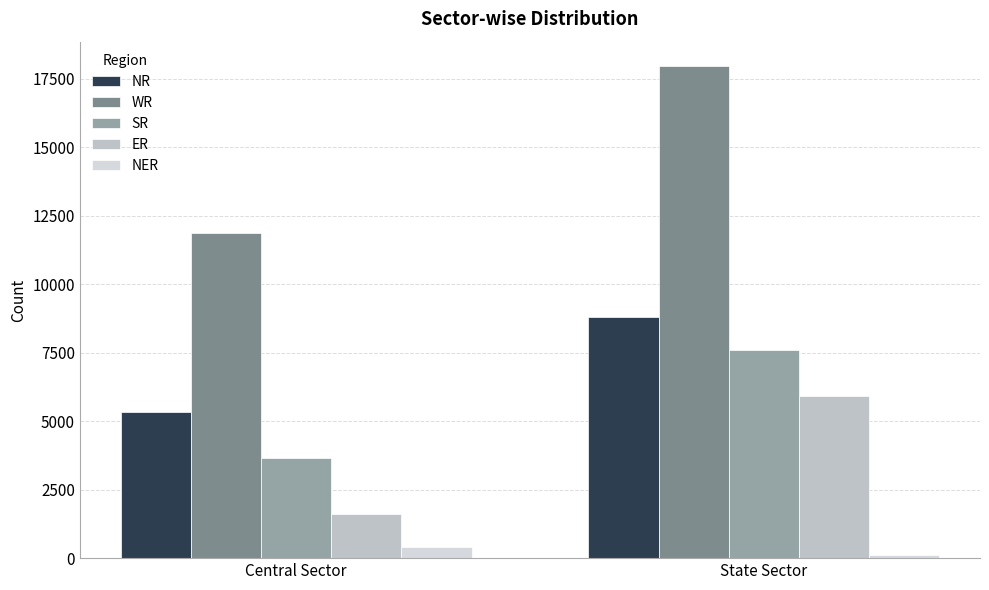

What is the spread (max minus min) of values at State Sector?

17844